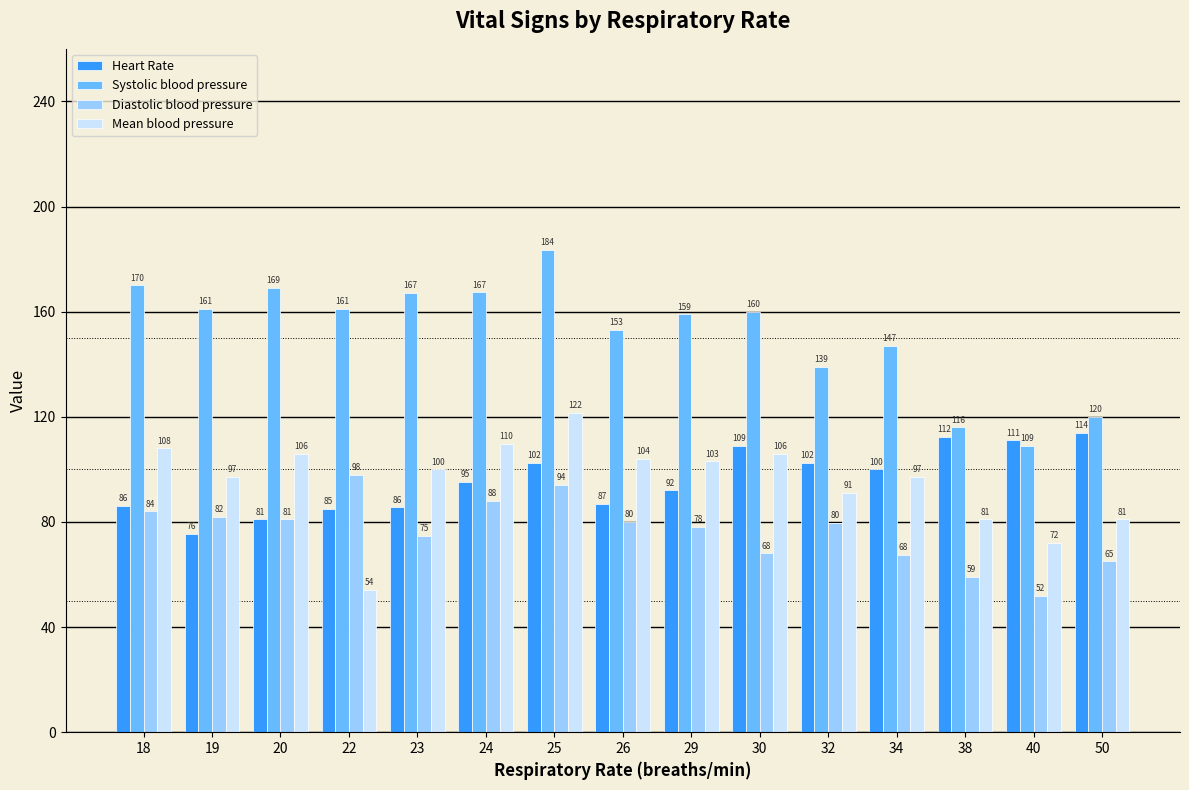

At 38, list the series in order from largest to smallest.

Systolic blood pressure, Heart Rate, Mean blood pressure, Diastolic blood pressure